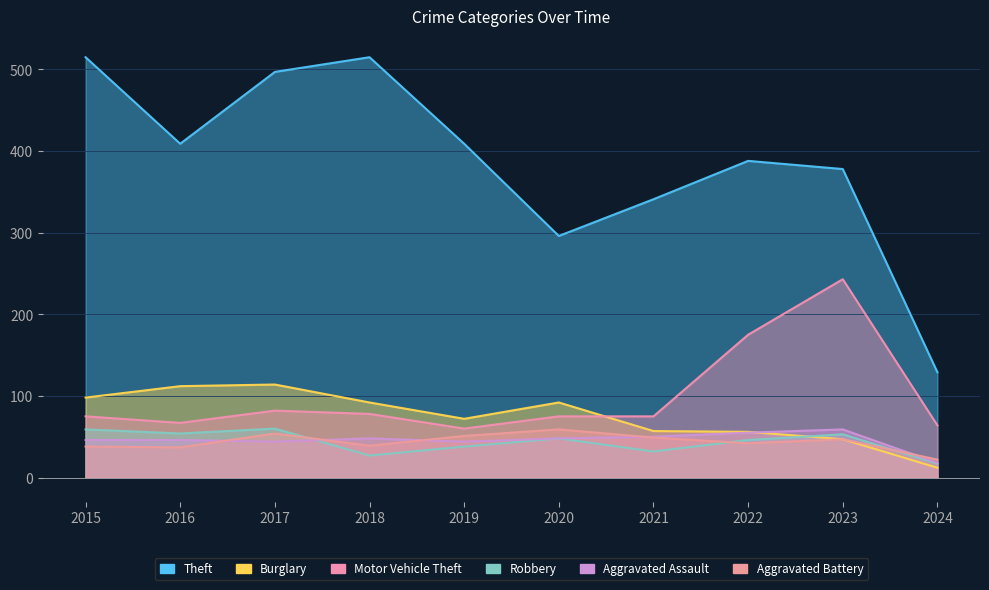

True or false: Motor Vehicle Theft and Aggravated Assault intersect in this chart.

False